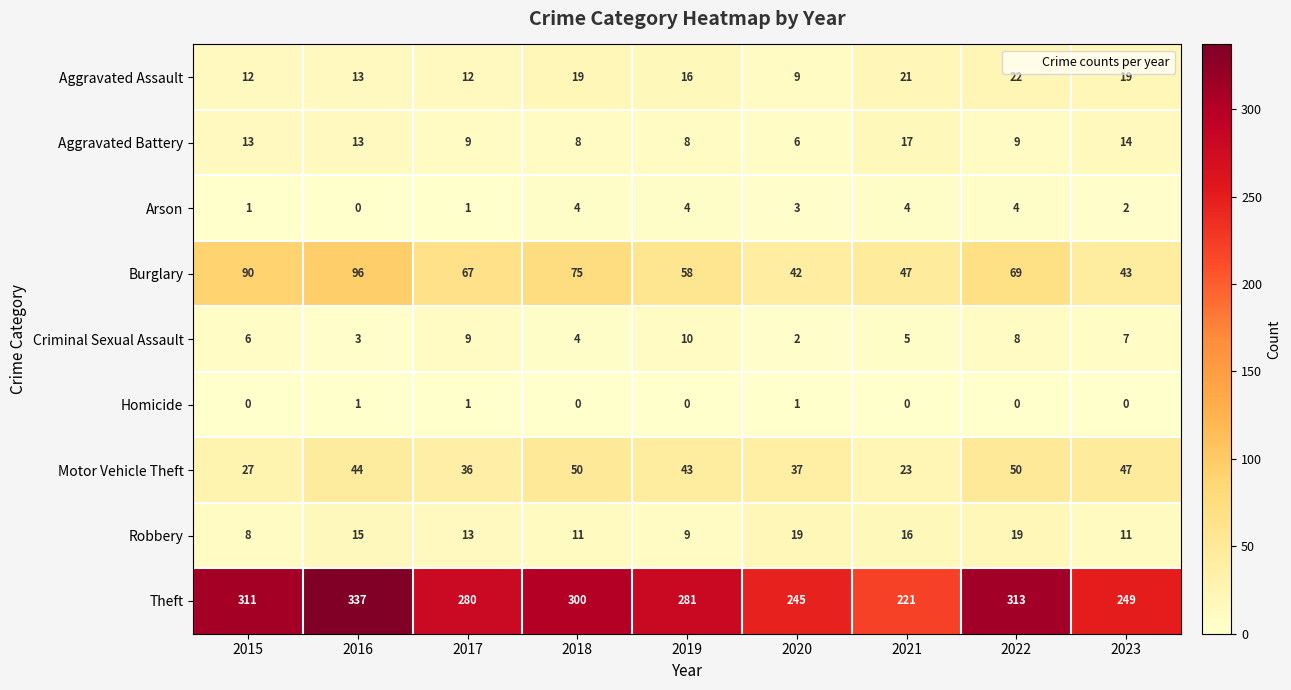

At which label does Motor Vehicle Theft first exceed 43?

2016